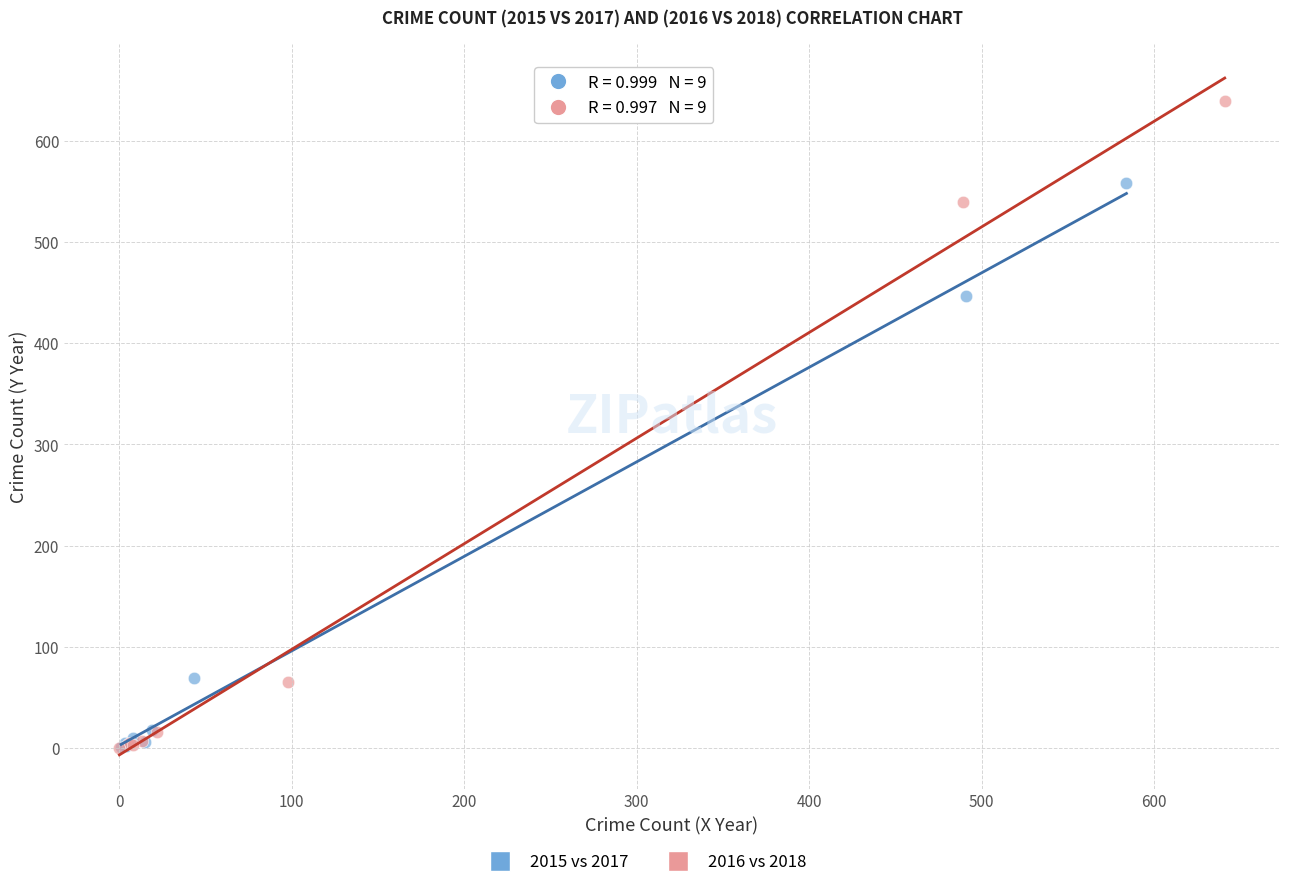

Which series reaches the maximum Y coordinate?

2016 vs 2018